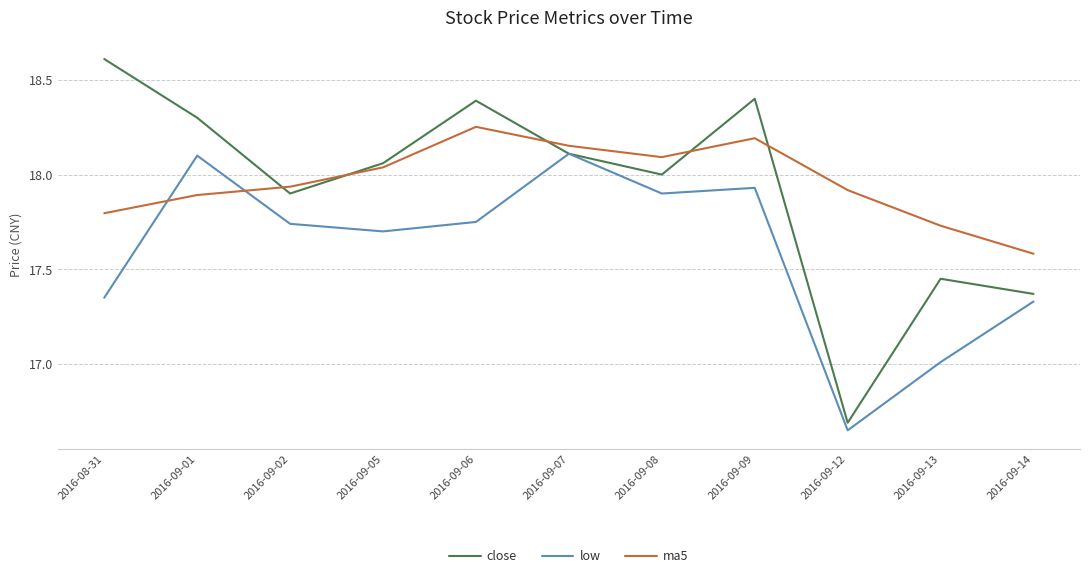

What is the greatest value displayed?

18.6